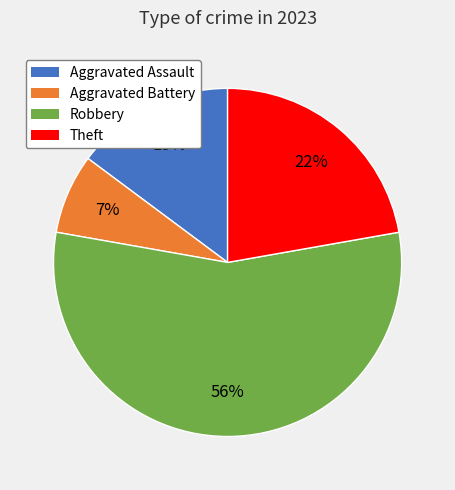

Count the number of slices in the pie.

4